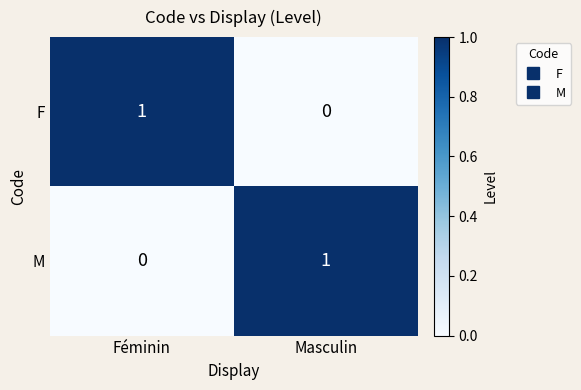

The value of M at Masculin is 1. True or false?

True